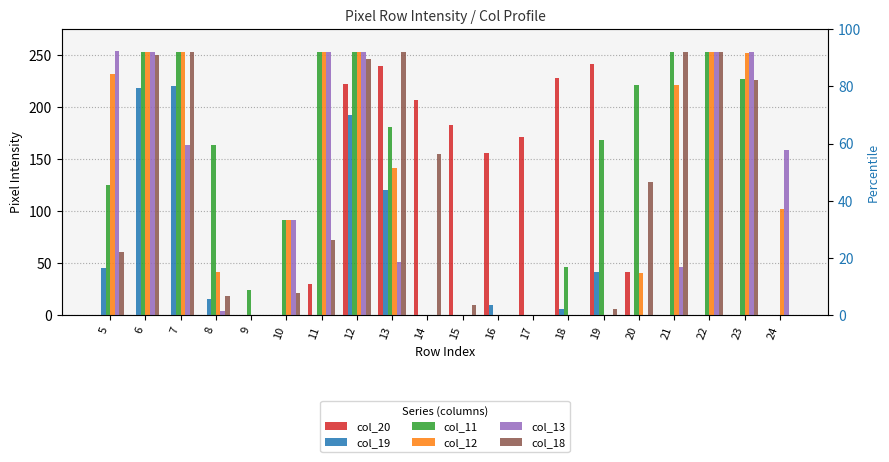

Is it true that col_12 equals 253 at 22?

True